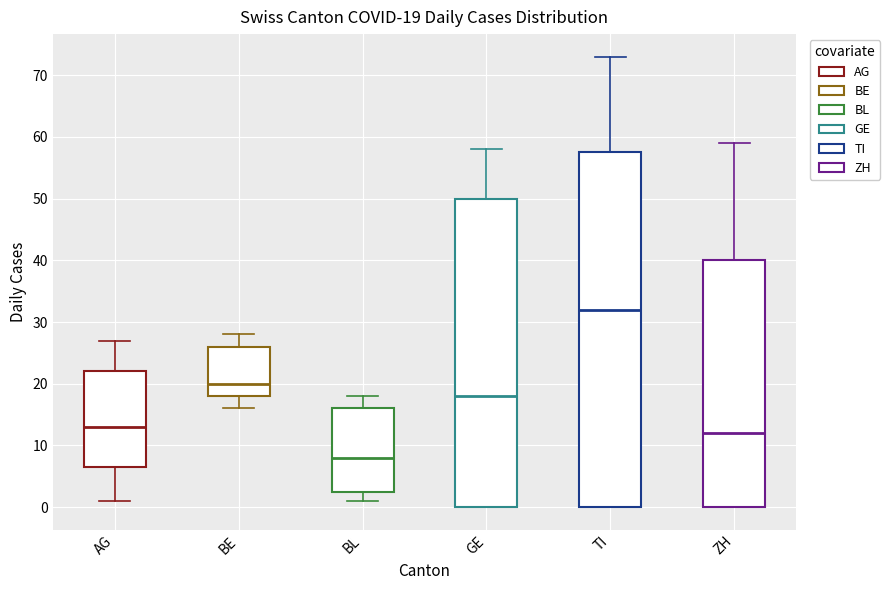

Which box's median line is the lowest?

BL